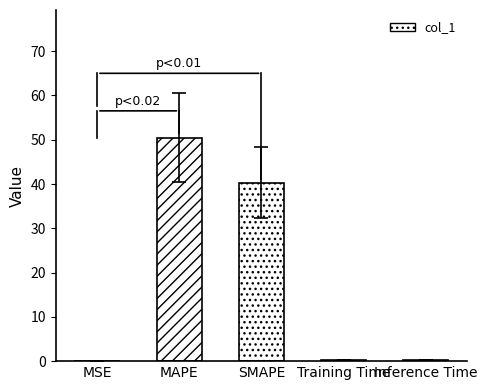

Between Inference Time and MAPE, which is larger?

MAPE